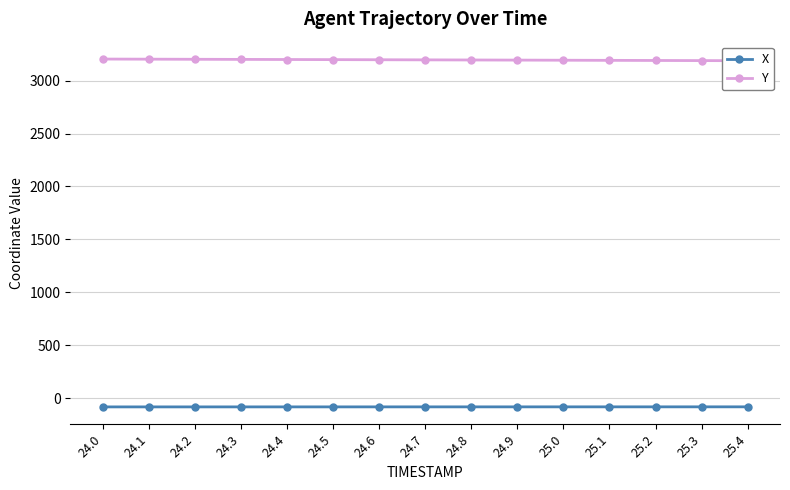

What is the maximum value shown in the chart?

3203.5